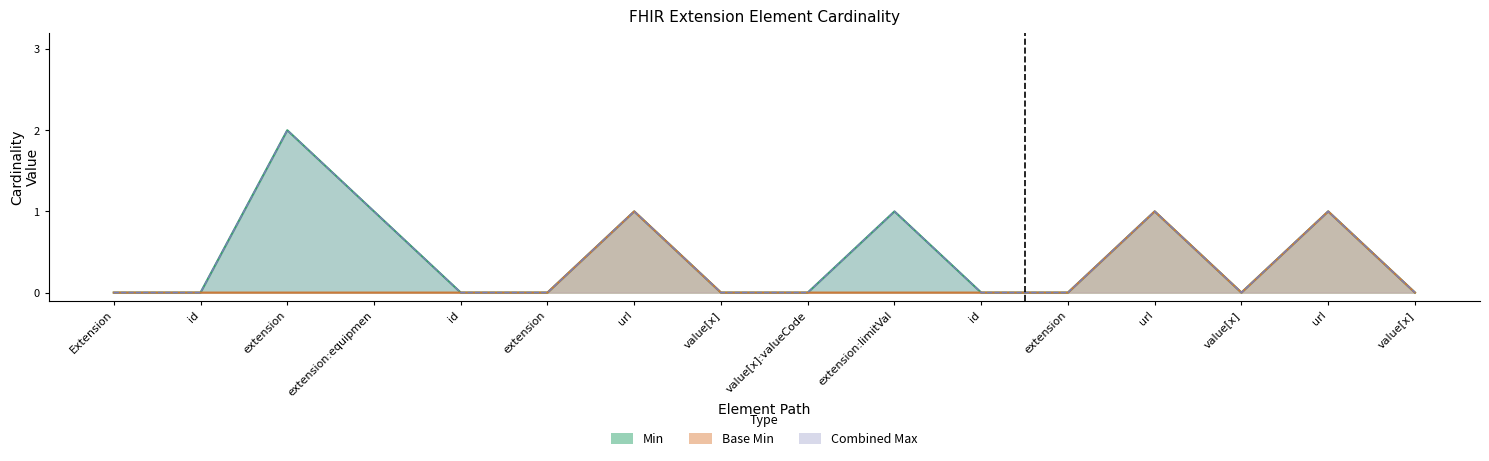

Which category has the lowest value in the Base Min series?

Extension